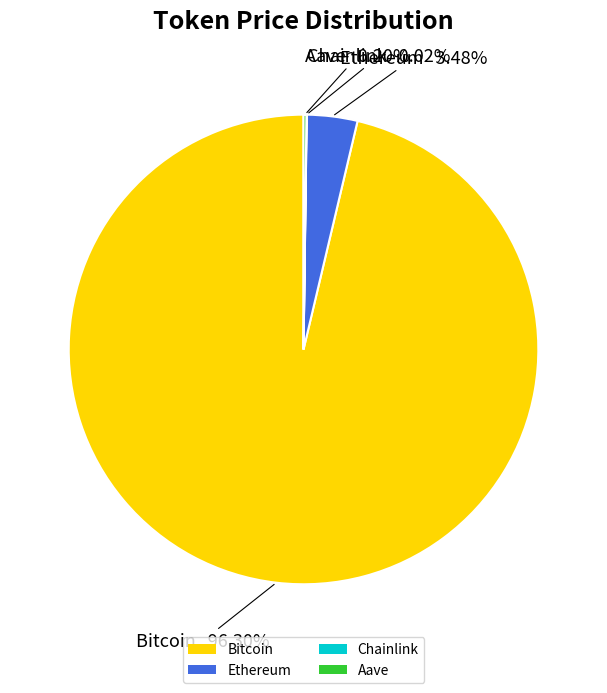

Does Bitcoin represent more than half of the total?

Yes